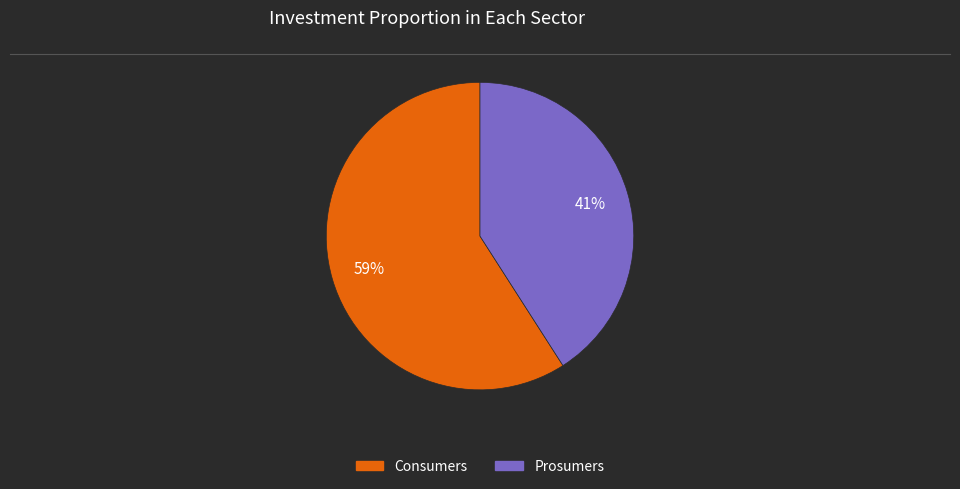

True or false: Prosumers accounts for 52% of the total.

False